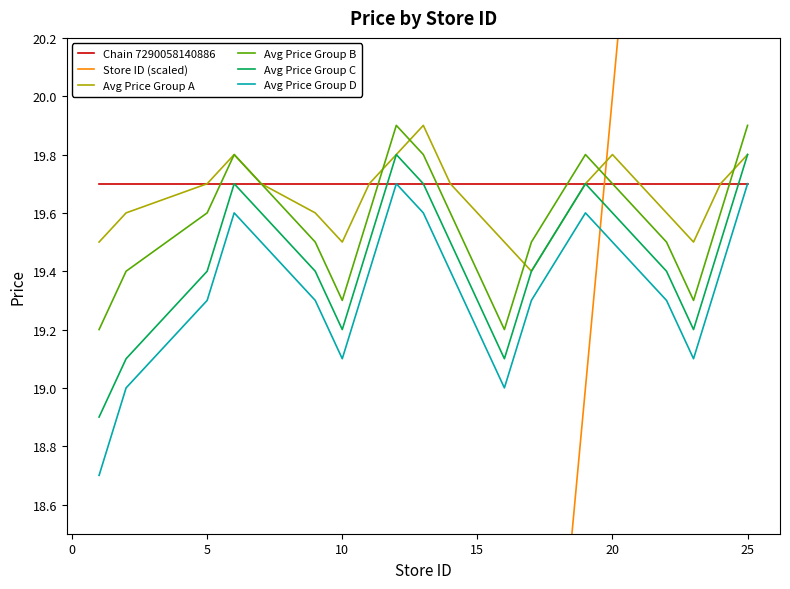

What is the greatest value displayed?

25.0